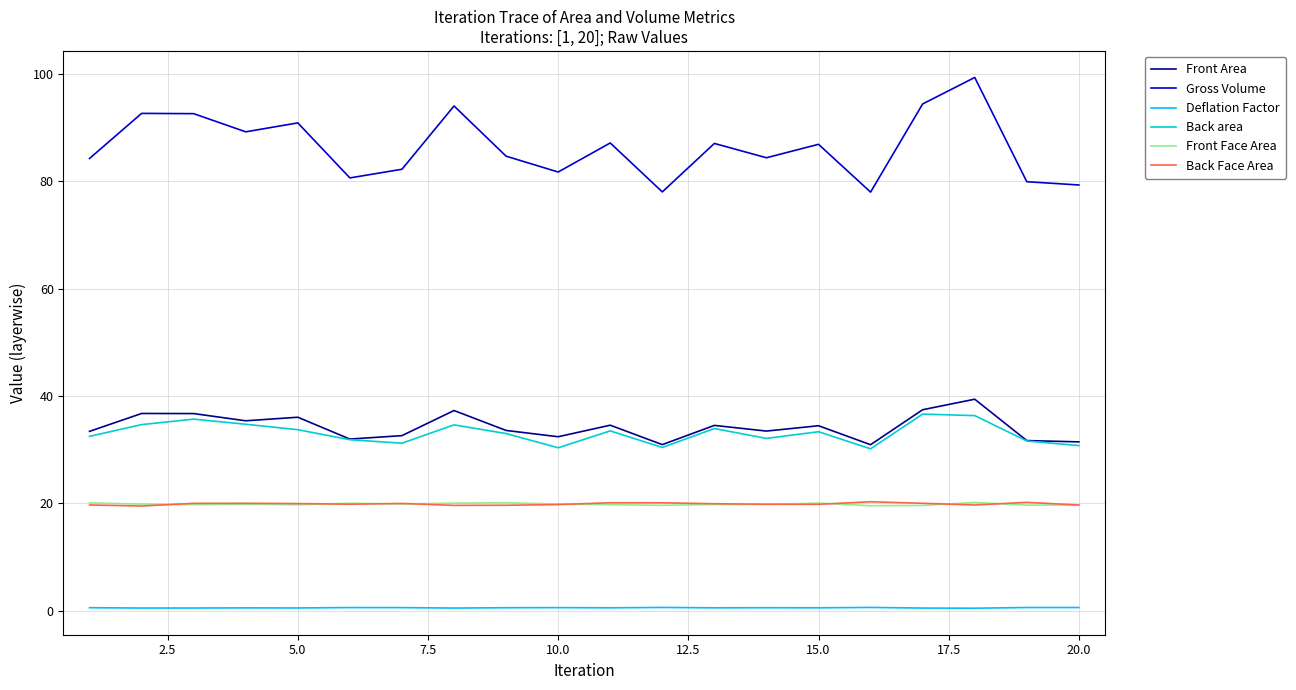

At how many categories does at least one series exceed 9?

20